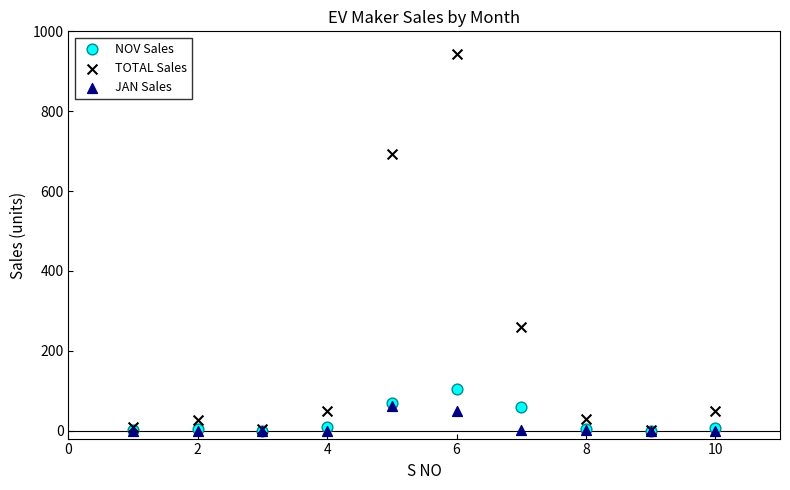

In the TOTAL Sales series, what Y value is closest to 471?

260